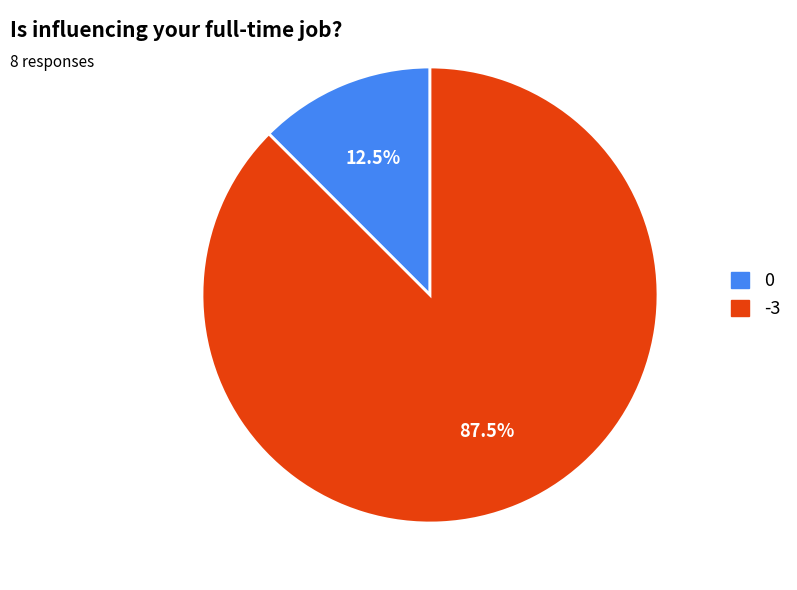

Is there a majority slice in this chart?

Yes